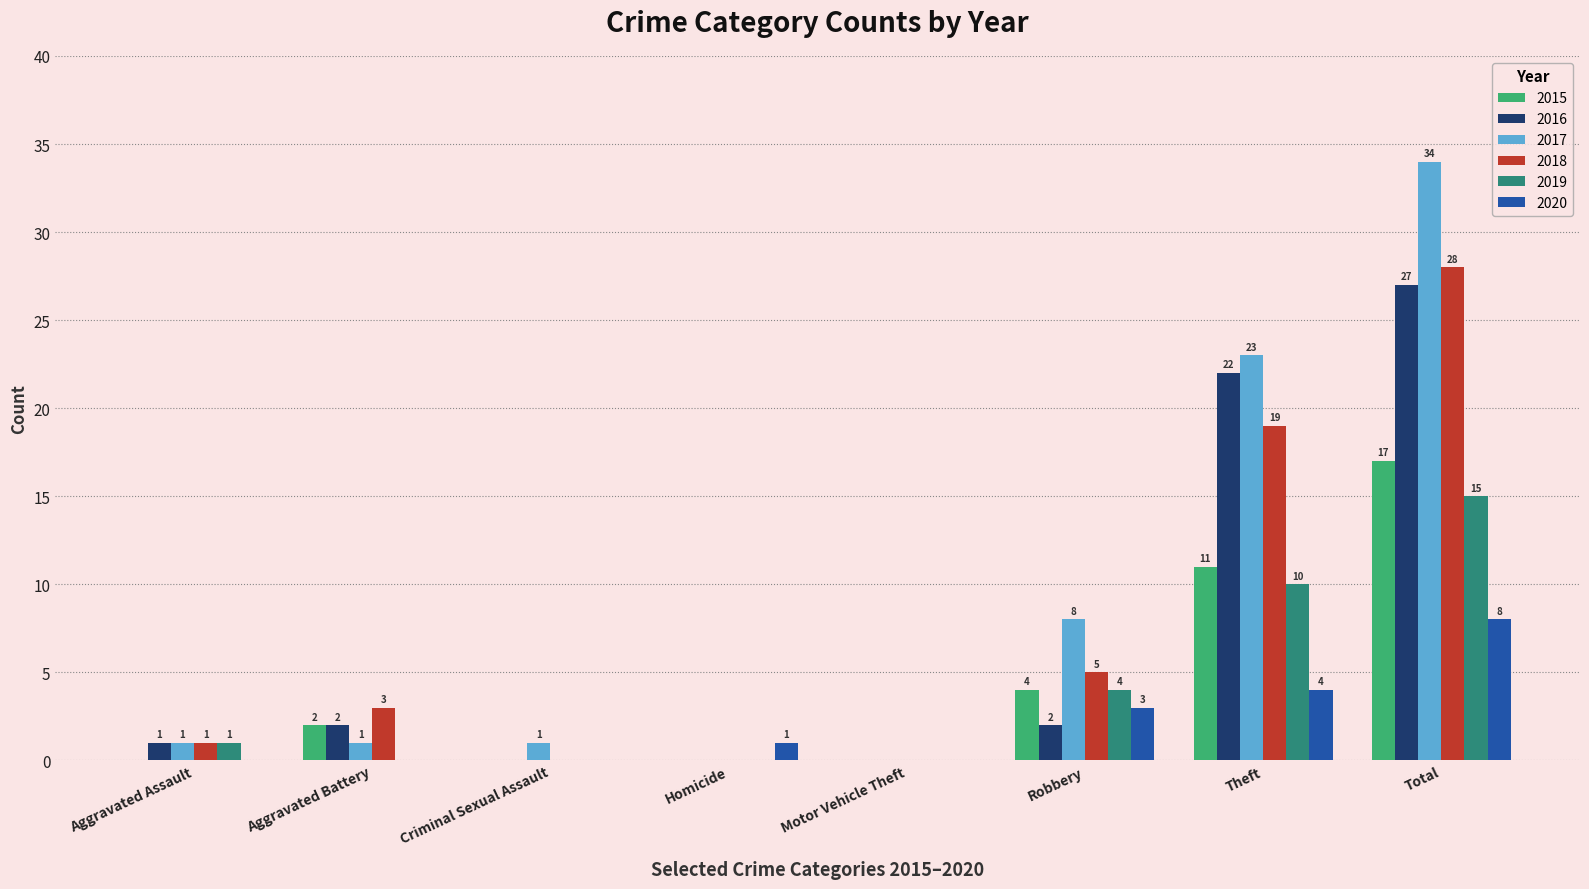

What are all the series names shown in the legend?

2015, 2016, 2017, 2018, 2019, 2020